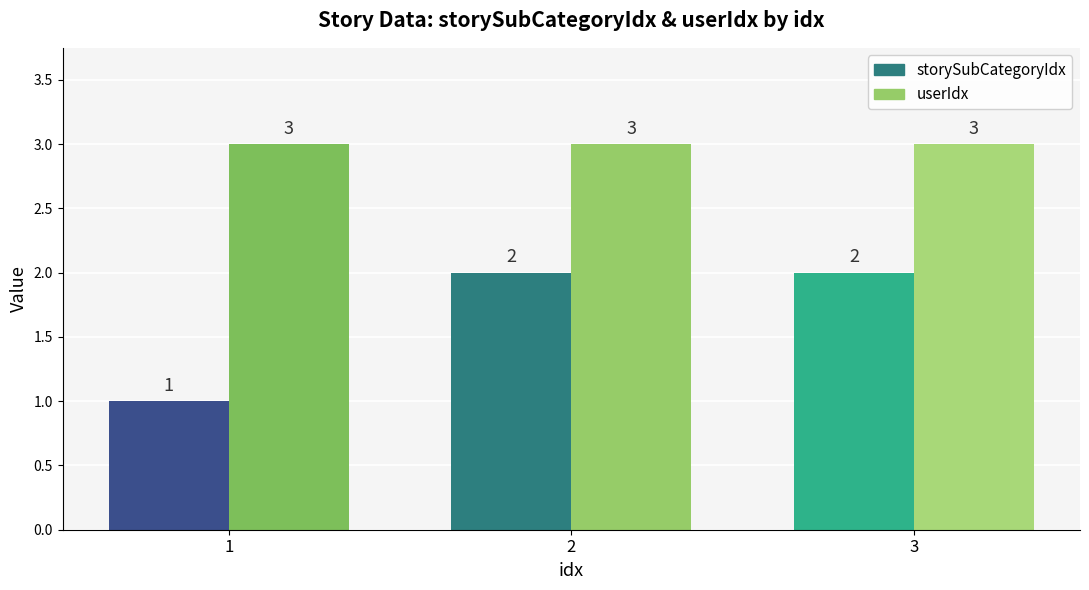

What is the greatest value displayed?

3